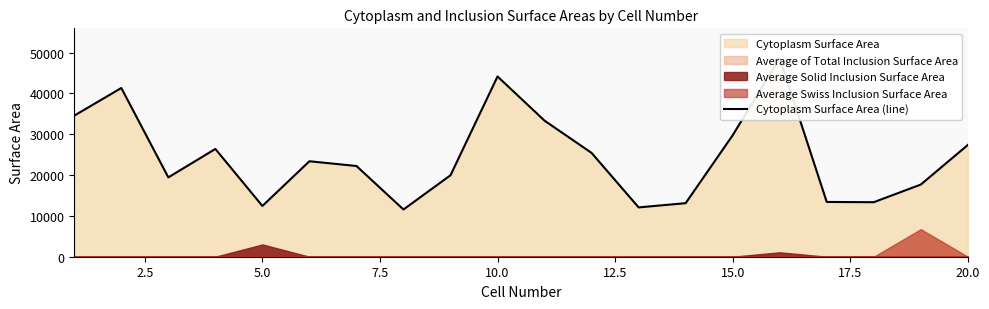

True or false: the data shows 5573 at 12.

False